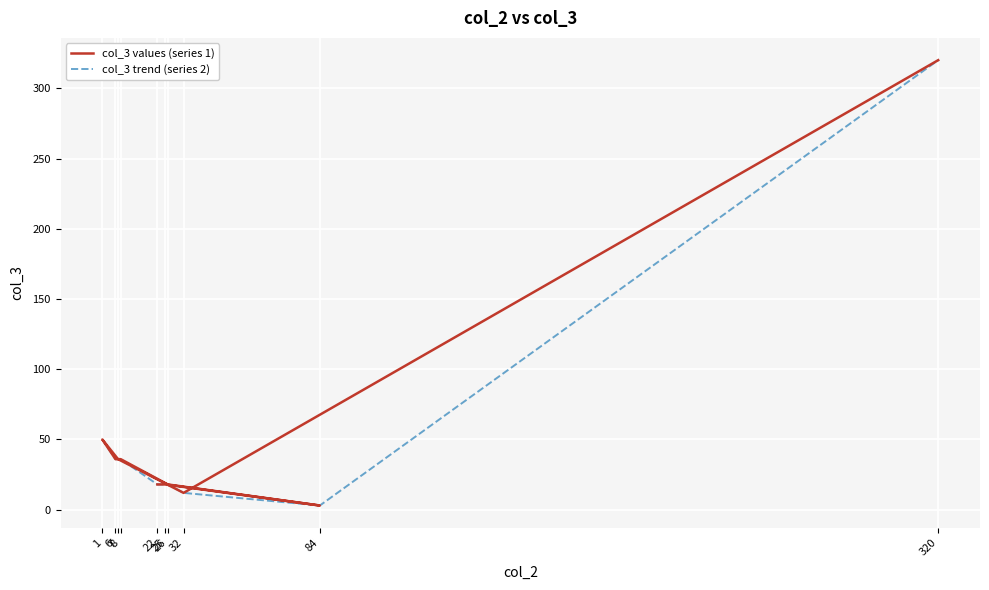

Where does the col_3 values (series 1) series first go above 36?

1